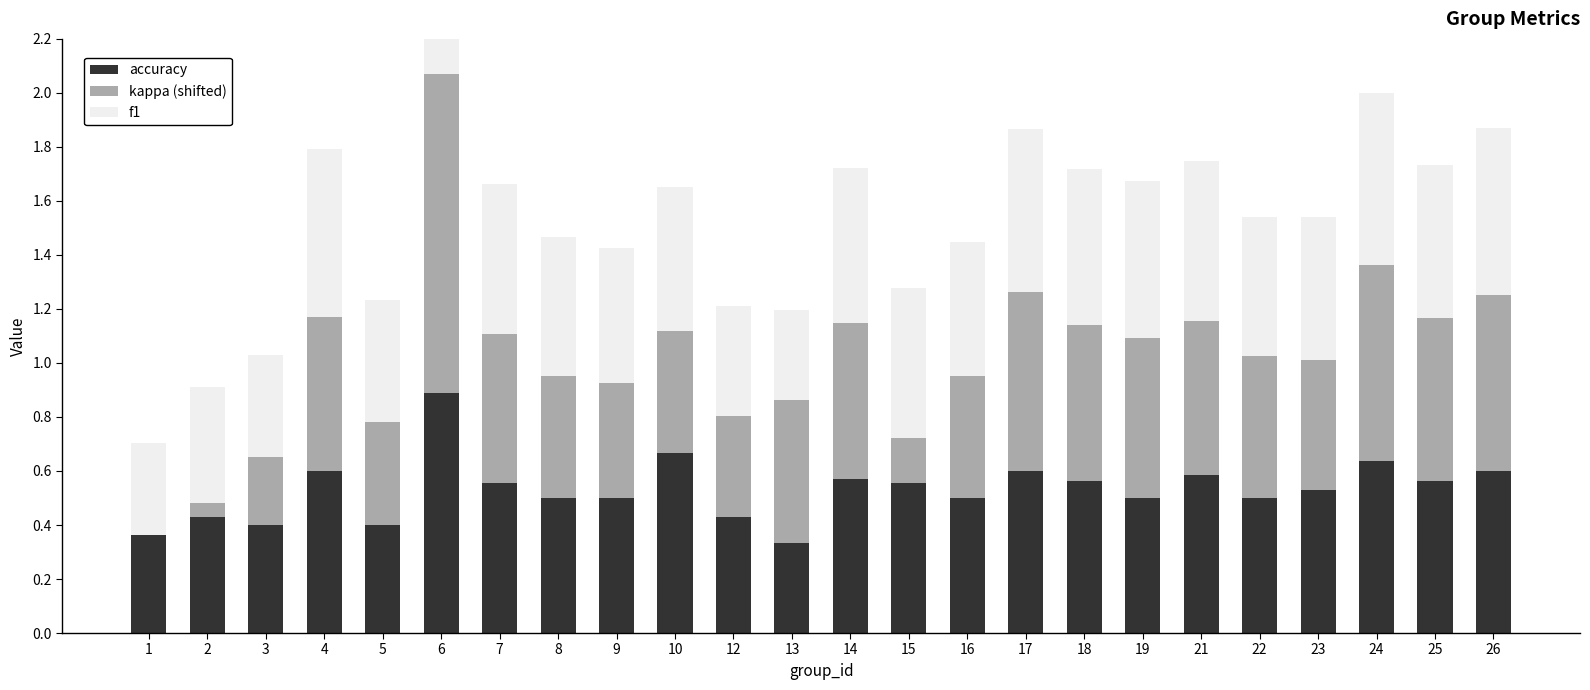

Reading left to right, extract all data points from this chart.

accuracy: 1=0.4	2=0.4	3=0.4	4=0.6	5=0.4	6=0.9	7=0.6	8=0.5	9=0.5	10=0.7	12=0.4	13=0.3	14=0.6	15=0.6	16=0.5	17=0.6	18=0.6	19=0.5	21=0.6	22=0.5	23=0.5	24=0.6	25=0.6	26=0.6
kappa (shifted): 1=0.0	2=0.1	3=0.3	4=0.6	5=0.4	6=1.2	7=0.6	8=0.5	9=0.4	10=0.5	12=0.4	13=0.5	14=0.6	15=0.2	16=0.5	17=0.7	18=0.6	19=0.6	21=0.6	22=0.5	23=0.5	24=0.7	25=0.6	26=0.7
f1: 1=0.3	2=0.4	3=0.4	4=0.6	5=0.5	6=0.9	7=0.6	8=0.5	9=0.5	10=0.5	12=0.4	13=0.3	14=0.6	15=0.6	16=0.5	17=0.6	18=0.6	19=0.6	21=0.6	22=0.5	23=0.5	24=0.6	25=0.6	26=0.6